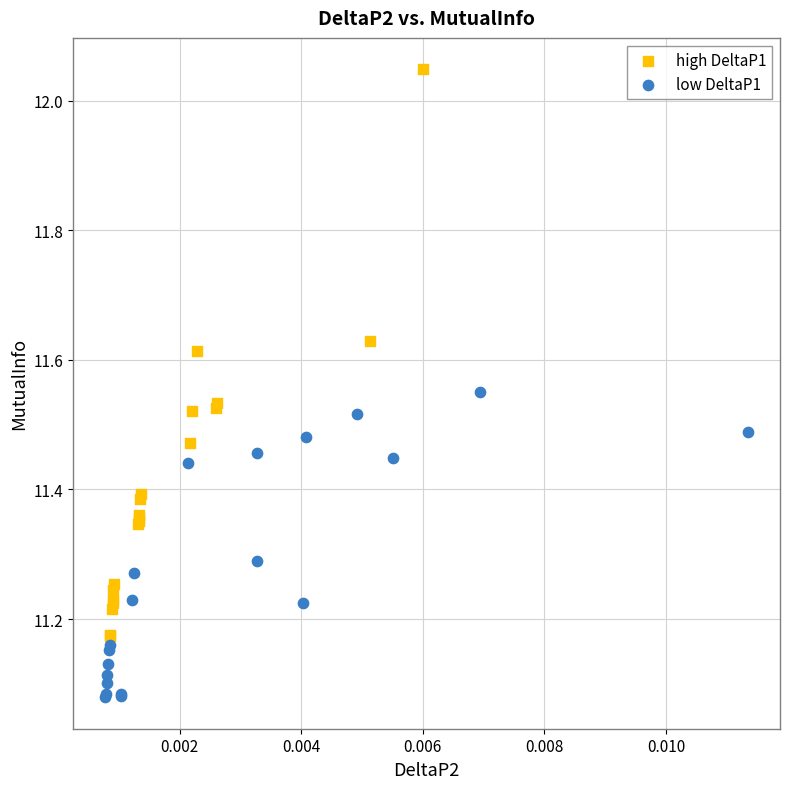

What are all the series names shown in the legend?

high DeltaP1, low DeltaP1